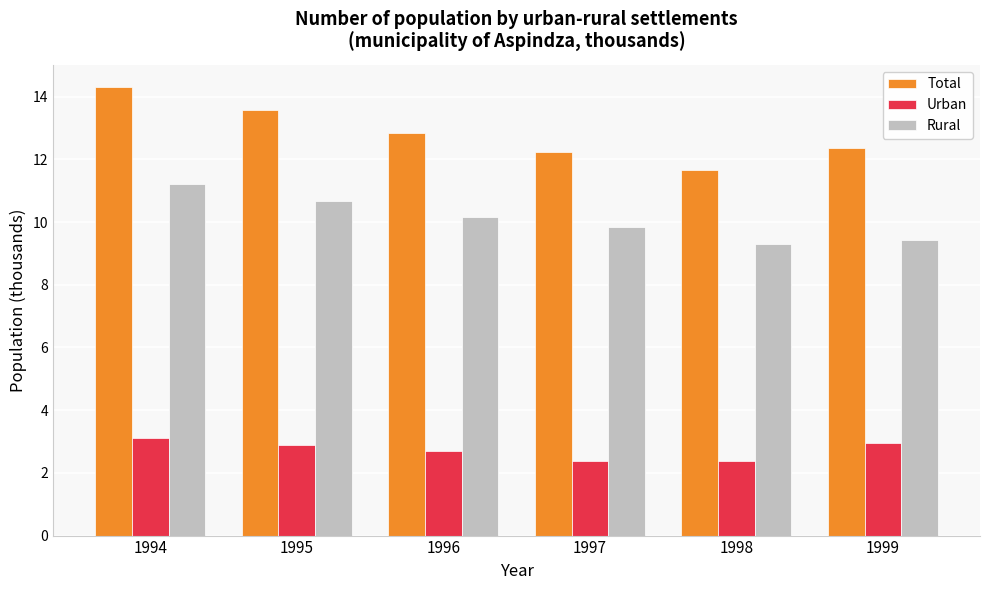

How many distinct data groups are displayed?

3